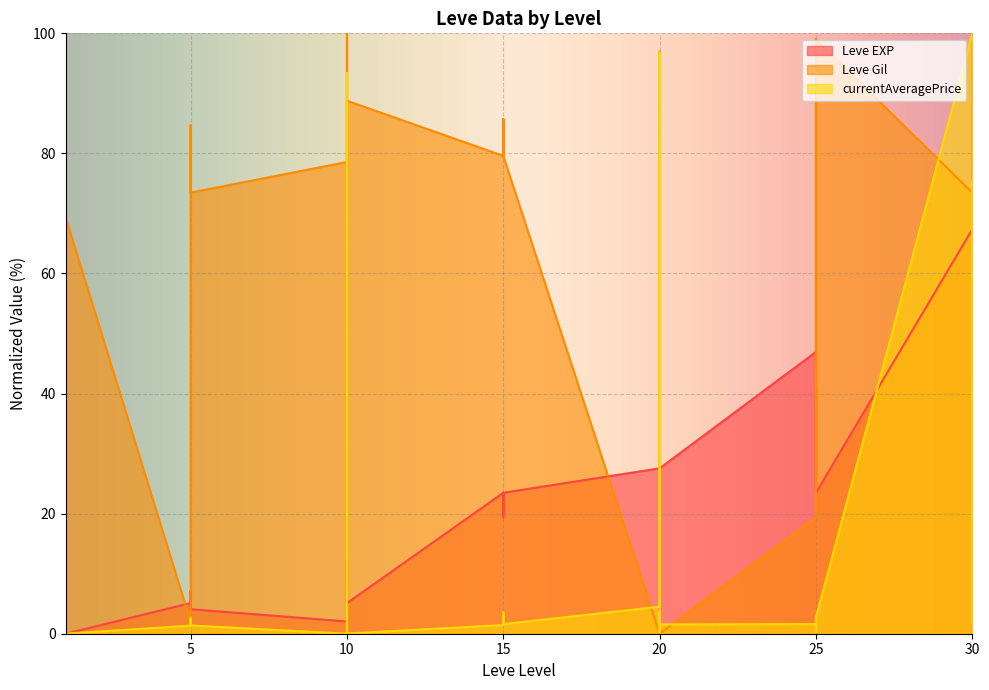

At which label is Leve Gil closest to 50?

5